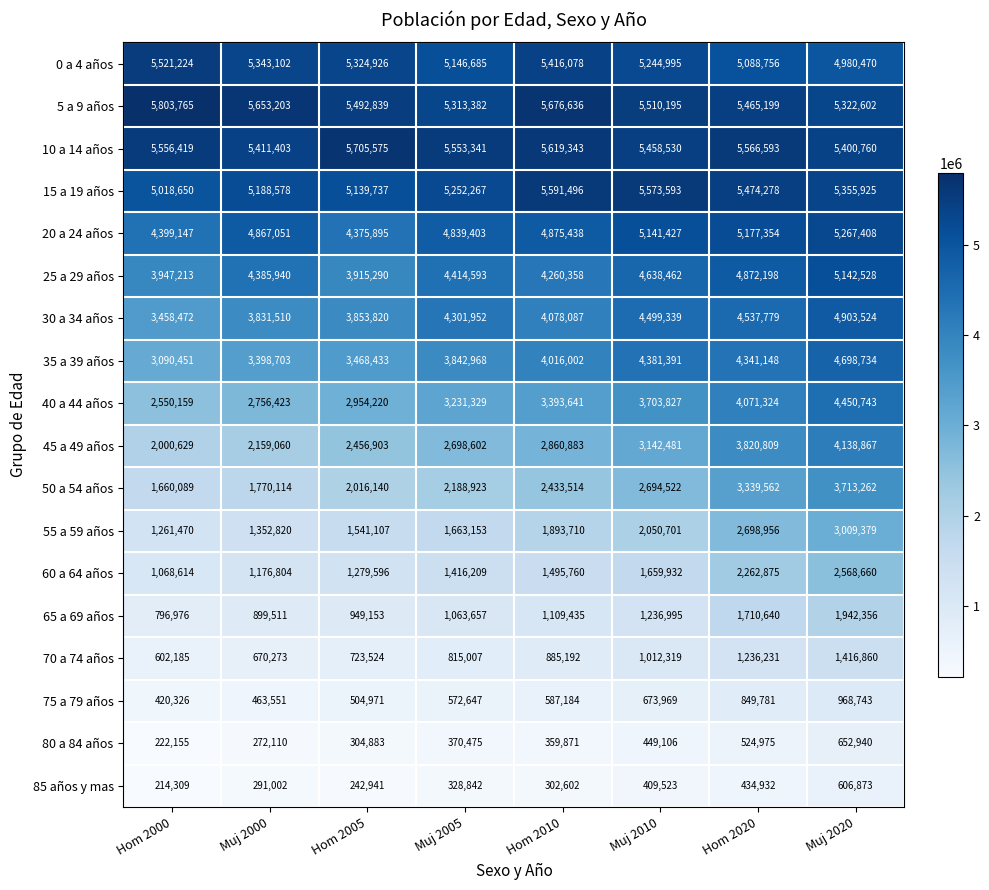

The 45 a 49 años series shows 4153478 at Muj 2005. True or false?

False